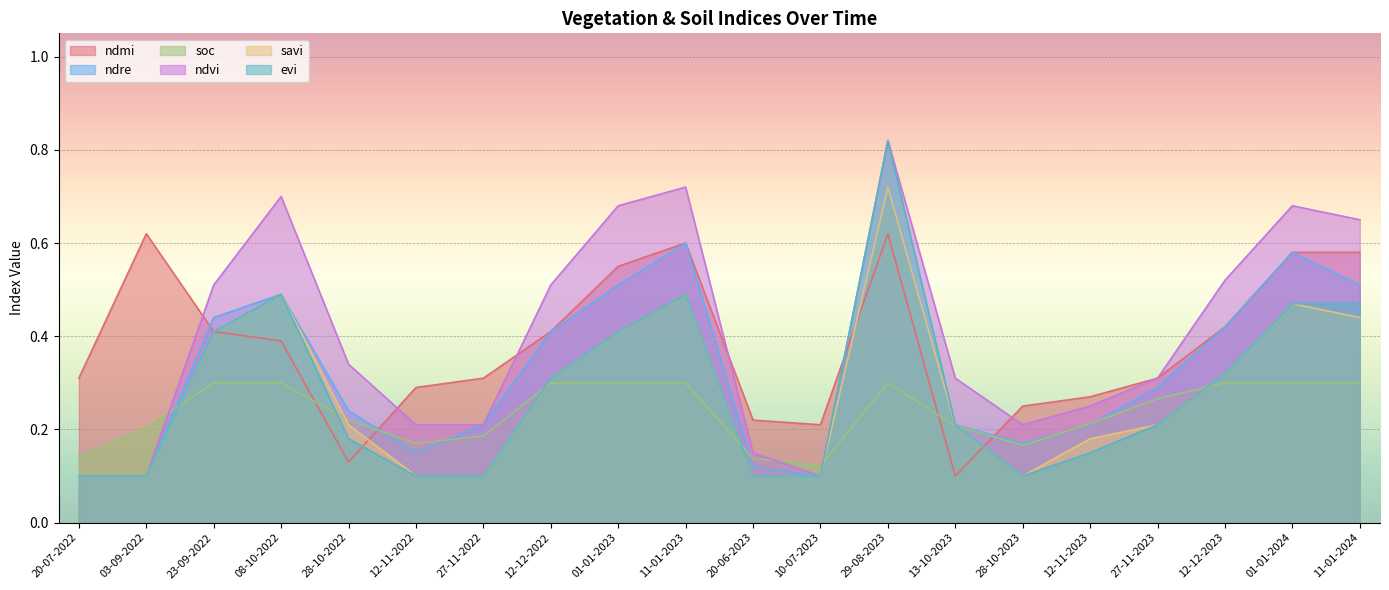

Does the chart display data point markers on the line(s)?

No